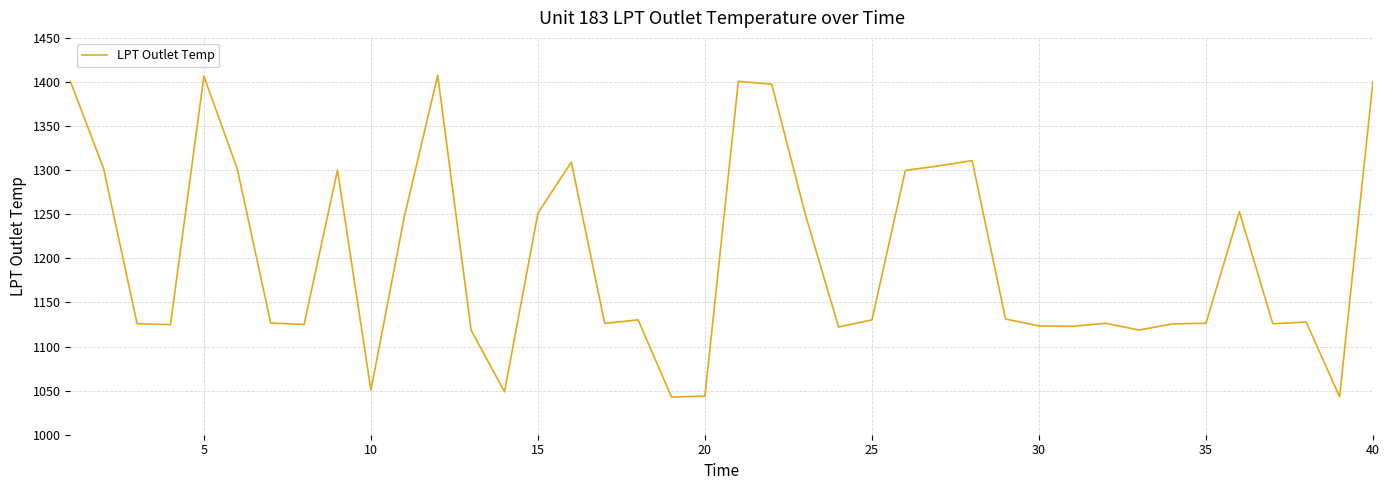

What is the difference between the maximum and minimum values?

364.8